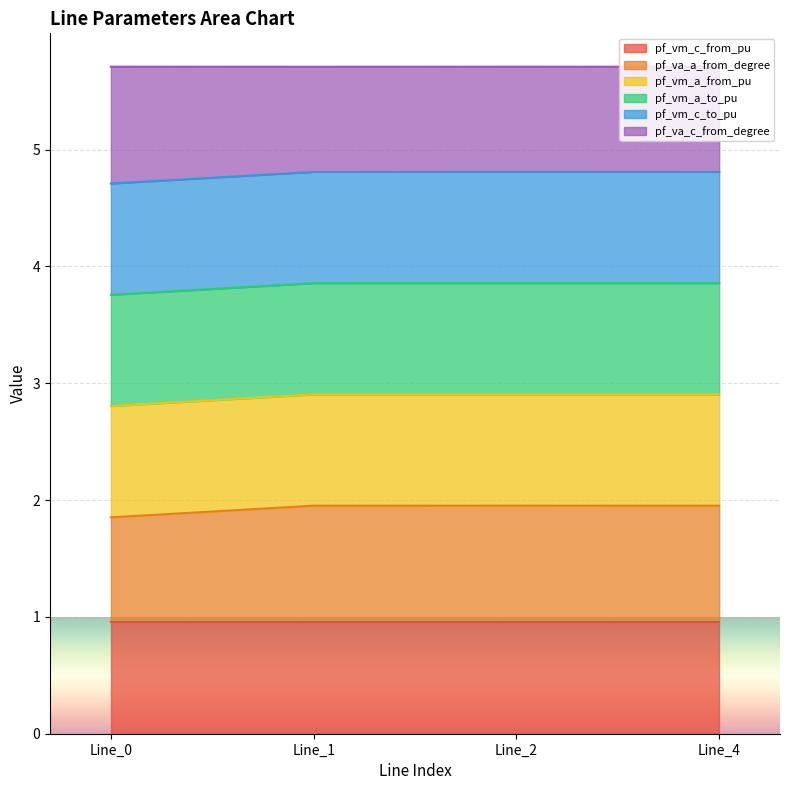

At how many categories does at least one series exceed 3?

4